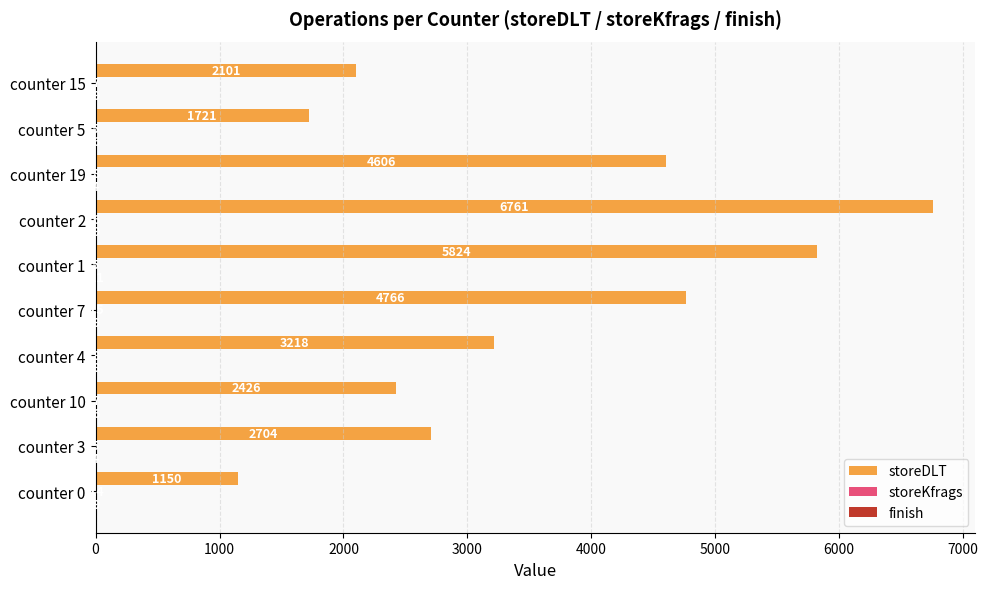

Which series changed the most between counter 10 and counter 5?

storeDLT